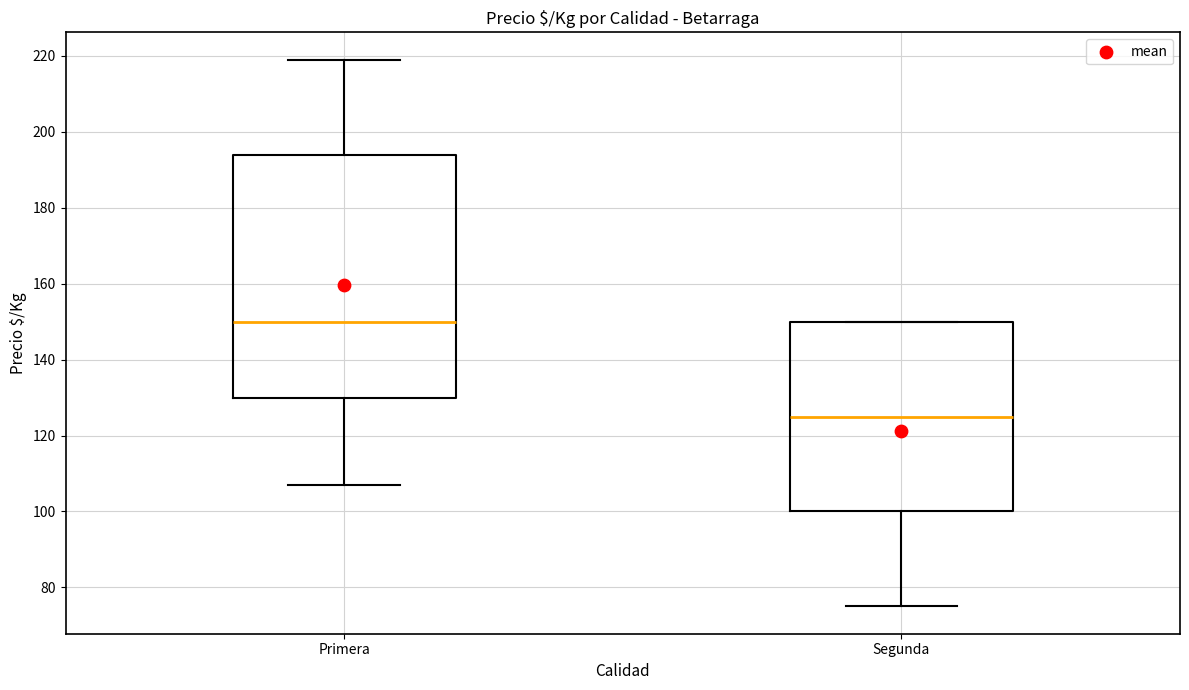

Which box's median line is the highest?

Primera